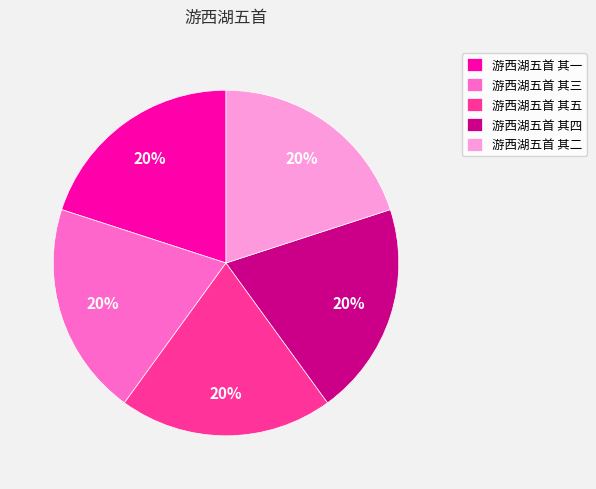

Approximately how many times larger is the value at 游西湖五首 其三 compared to 游西湖五首 其一?

1.0